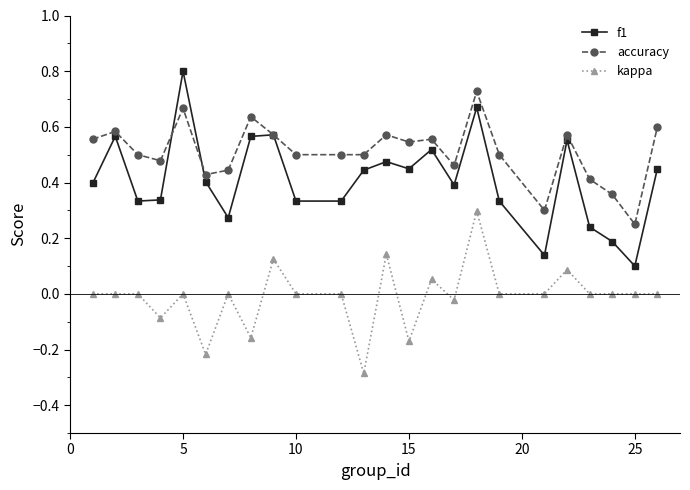

True or false: f1 has more than 0 interior local peaks.

True